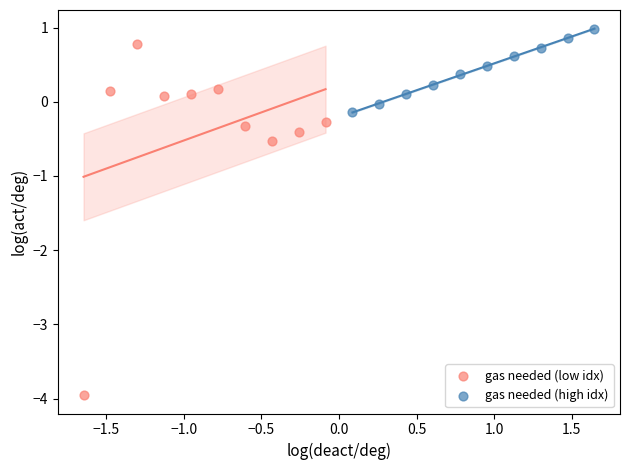

Which series has the largest Y range (max minus min)?

gas needed (low idx)